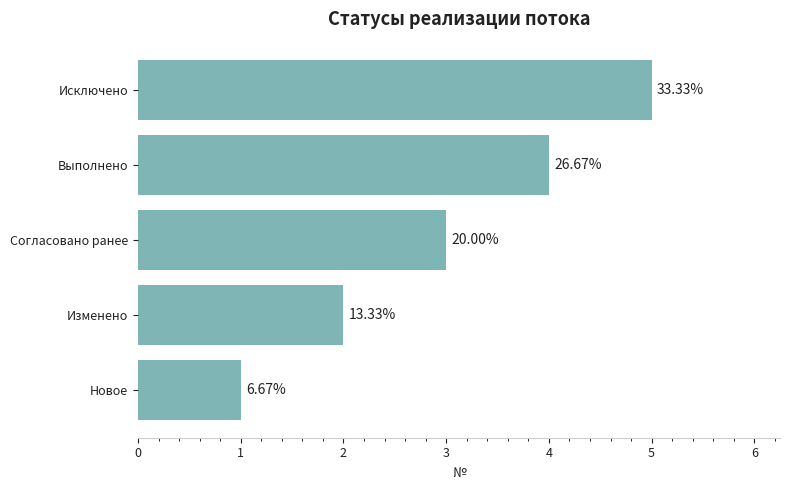

Does the chart contain stacked bars?

No